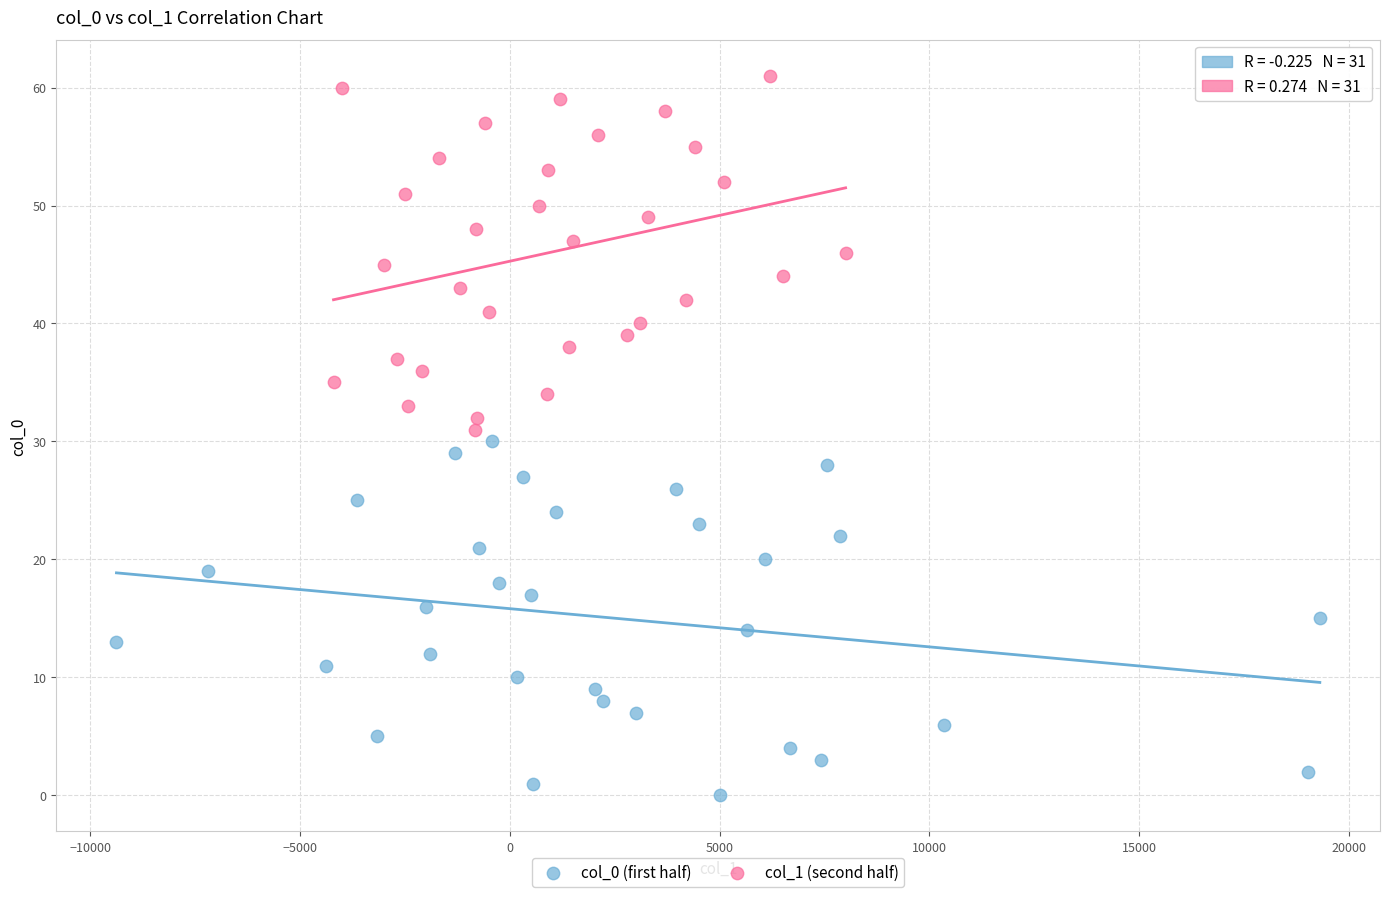

Which series contains the lowest Y value?

col_0 (first half)